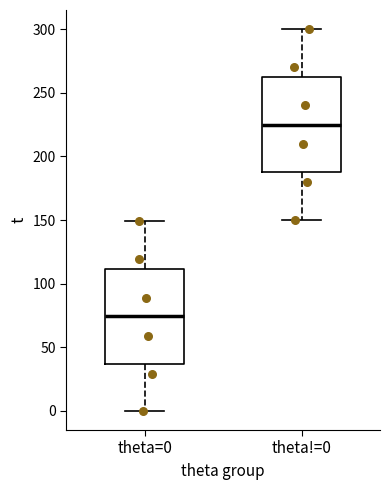

Reading left to right, read every box against the y-axis: the position of its median line, the range the box covers, and the ends of its whiskers. The values are not printed on the chart, so give them approximately, as read against the axis.

theta=0: median 75, box 35 to 110, whiskers 0 to 150
theta!=0: median 225, box 190 to 265, whiskers 150 to 300